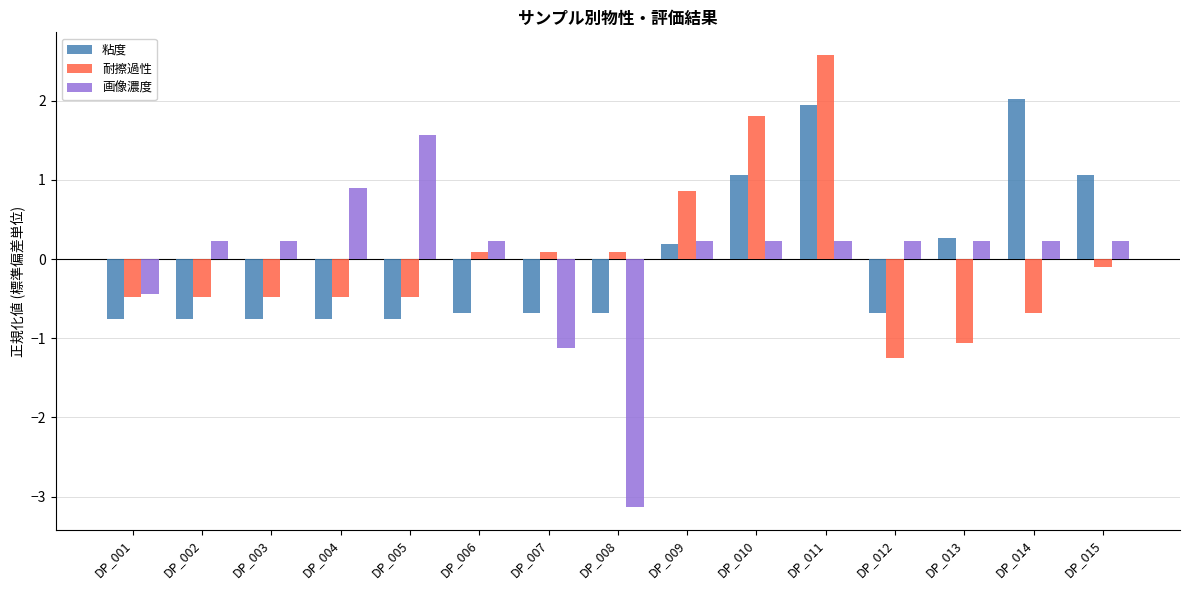

How many bars are there in total?

45